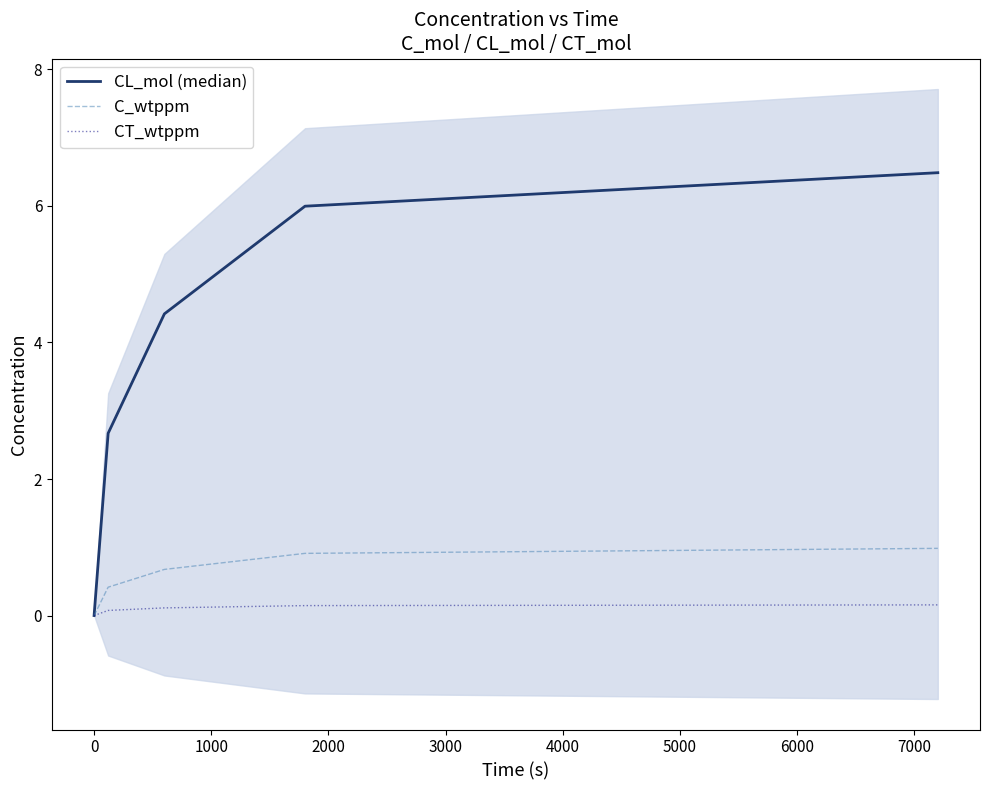

Is it true that CL_mol (median) equals 6.0 at 2000?

True